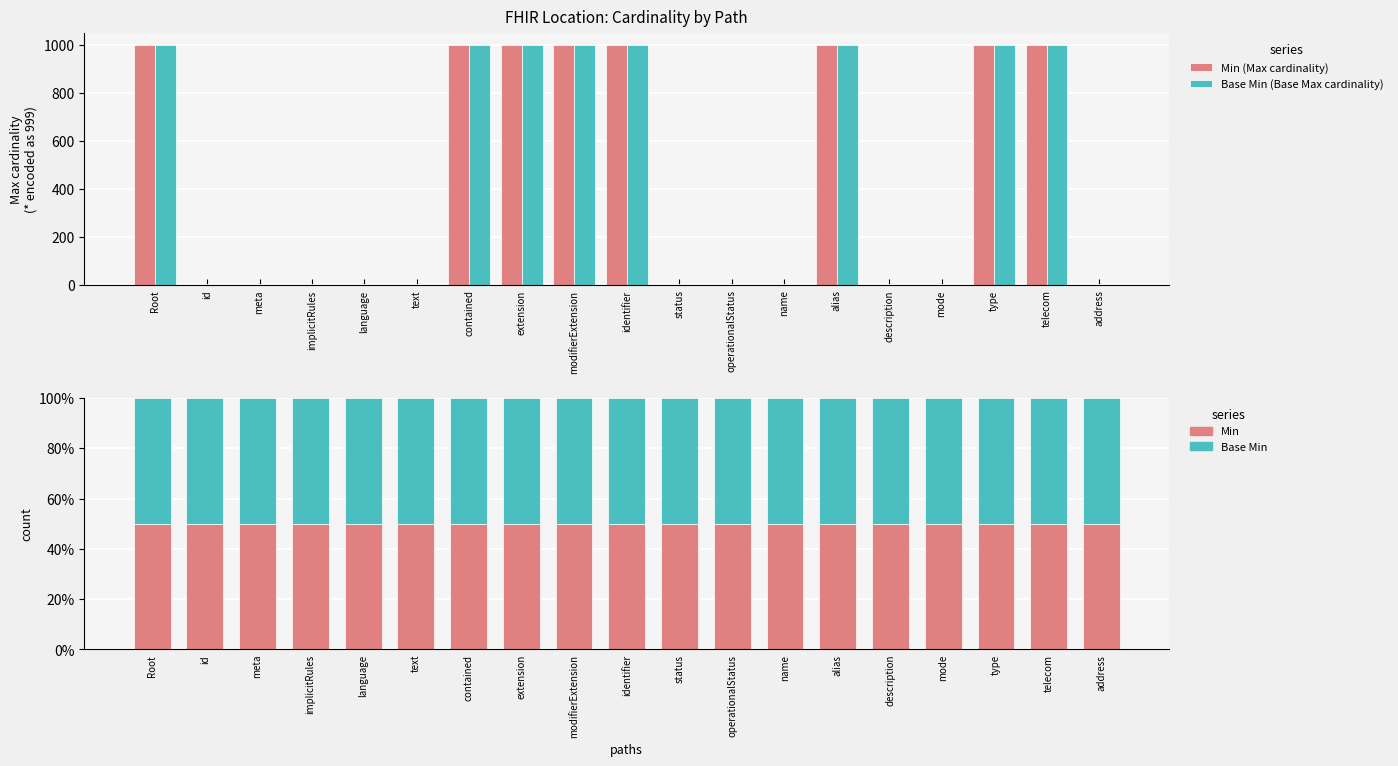

Which category has the lowest value across all series?

id